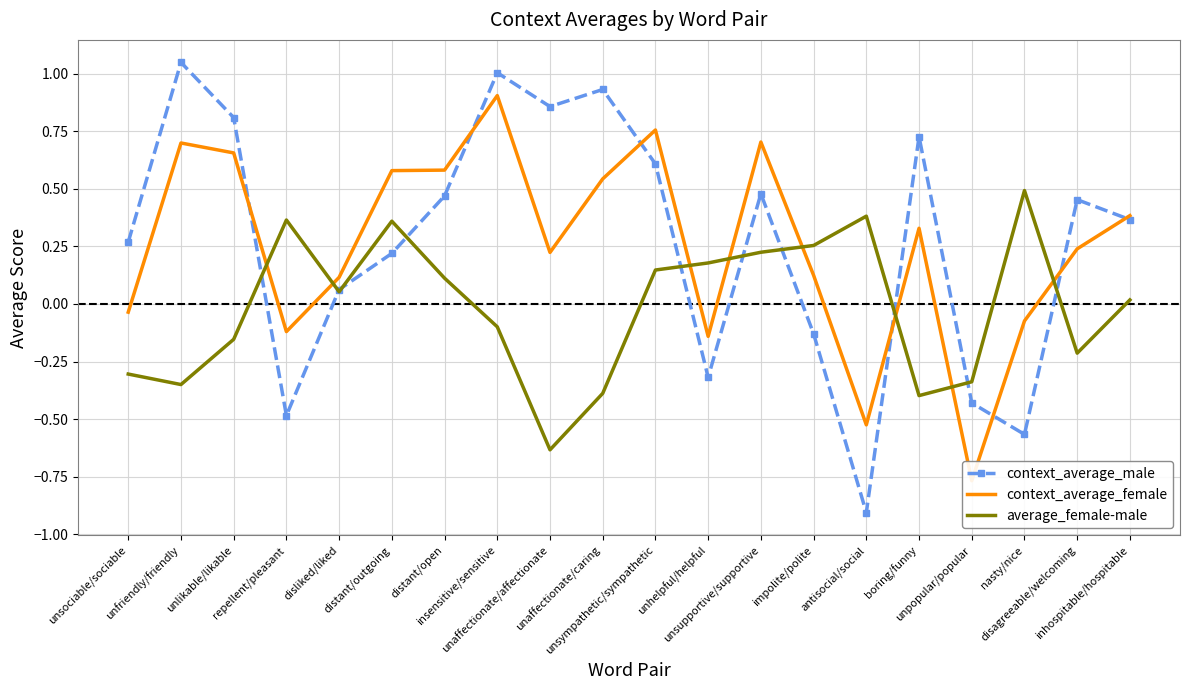

At which category does the chart reach its peak across all series?

unfriendly/friendly